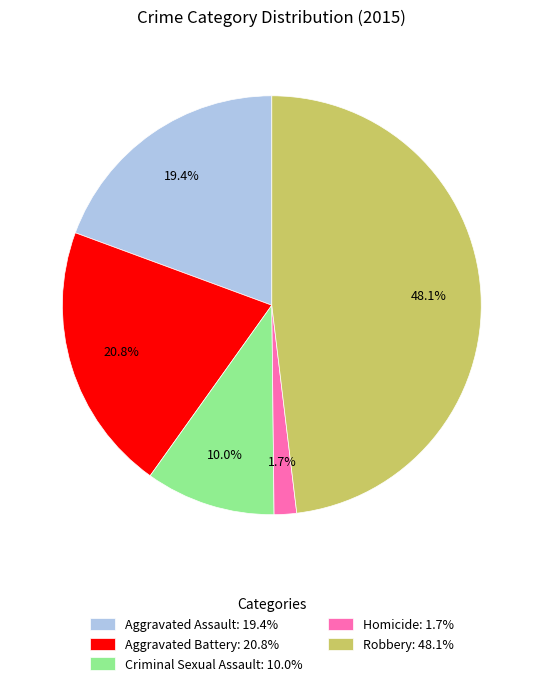

Count the number of slices in the pie.

5